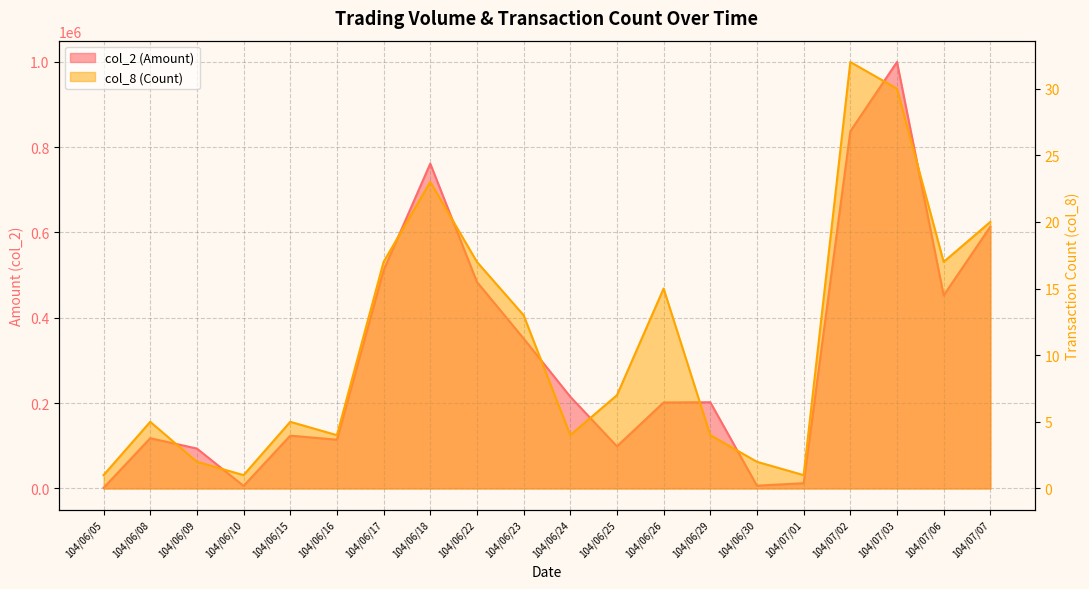

Reading left to right, what are all the values shown in this chart?

col_2: 1360	117780	93520	6000	123800	114290	511410	761340	484020	351450	215020	98740	201500	202020	6500	12320	836990	999500	452510	613420
col_8: 1	5	2	1	5	4	17	23	17	13	4	7	15	4	2	1	32	30	17	20